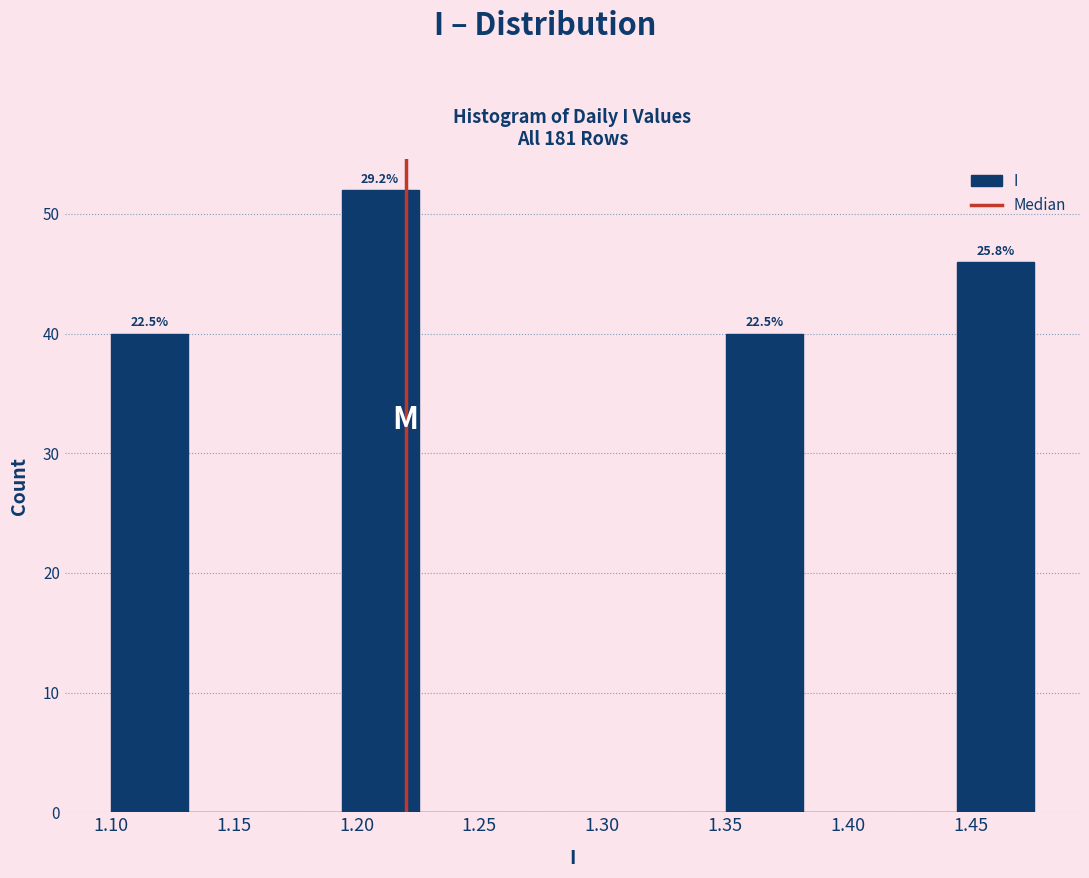

Over which range of the x-axis is the bar tallest?

1.195 to 1.225